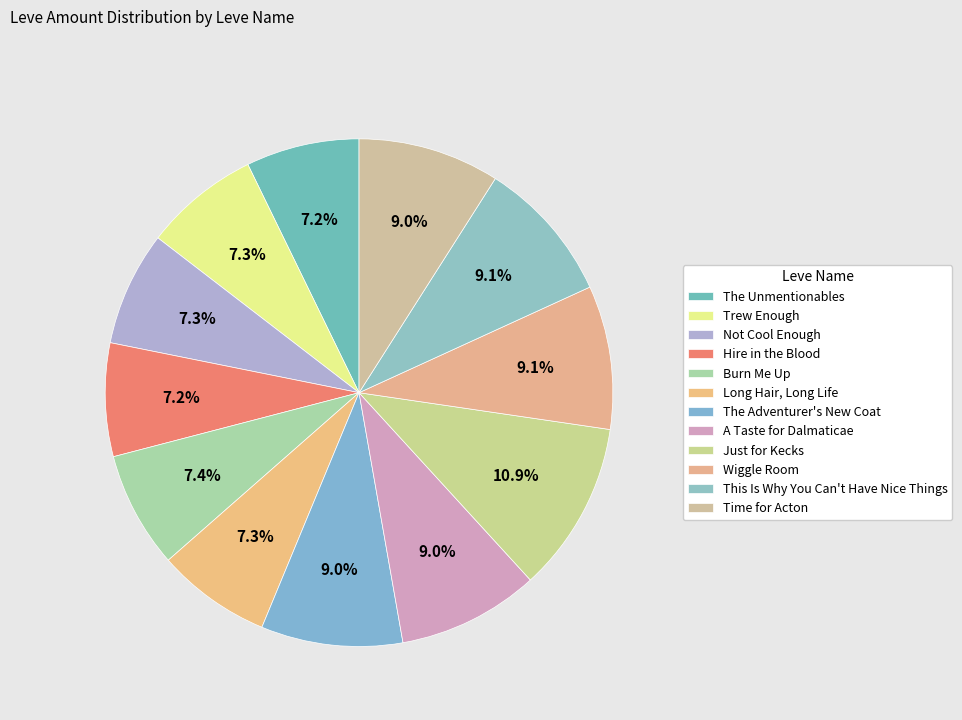

What is the ratio of the value at Not Cool Enough to the value at Time for Acton?

0.8